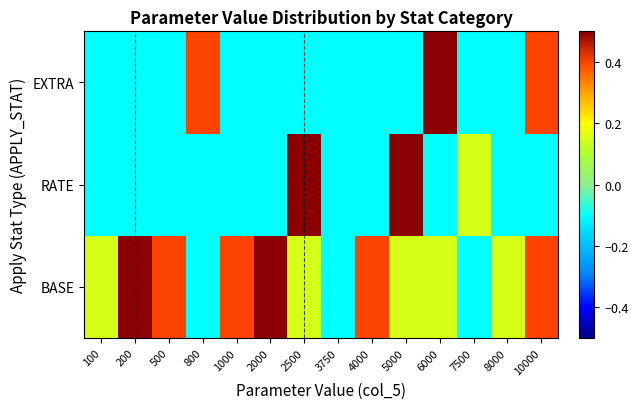

Count the number of data series in this chart.

3